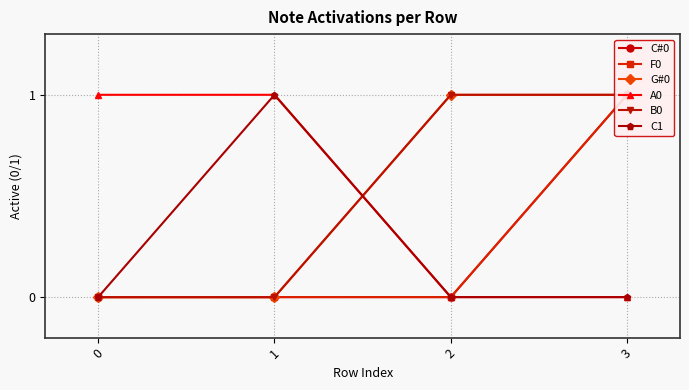

What is the difference between the maximum and second lowest values in the C#0 series?

1